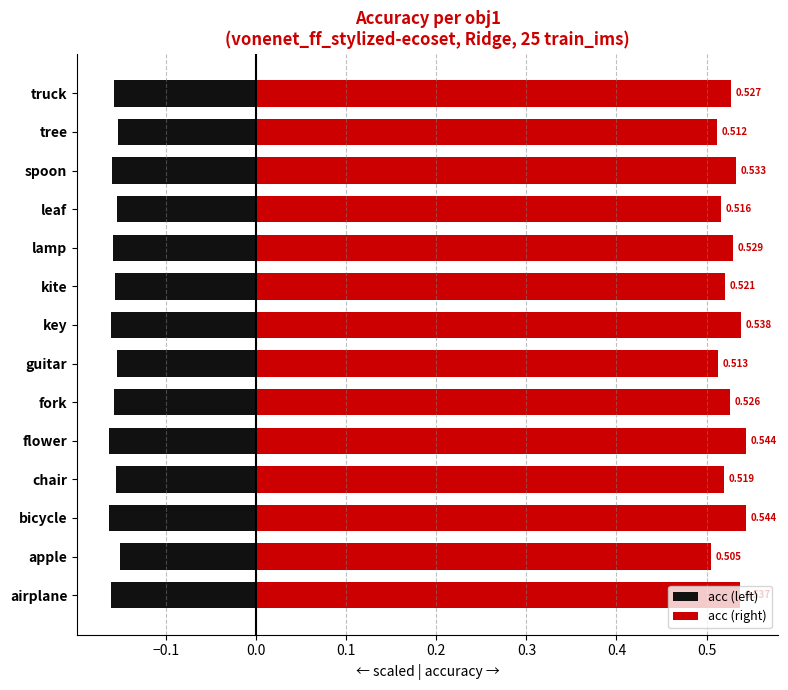

Which series has the widest spread of values?

acc (right)